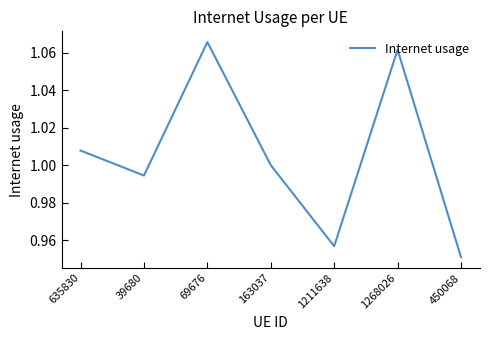

What position from the left is 635830?

1